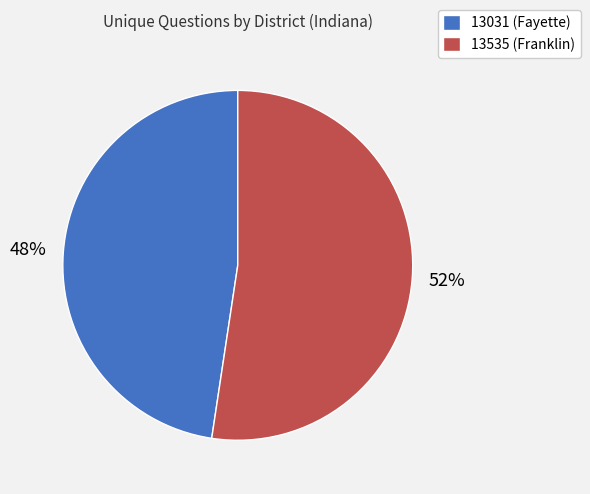

Does 13031 (Fayette) represent more than half of the total?

No